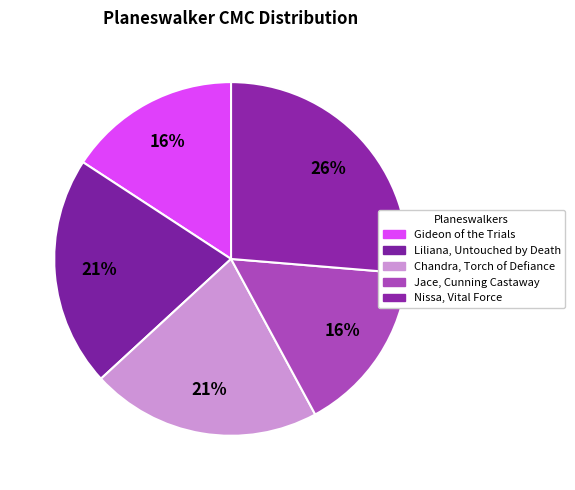

To the nearest percent, what portion does Jace, Cunning Castaway represent?

16%